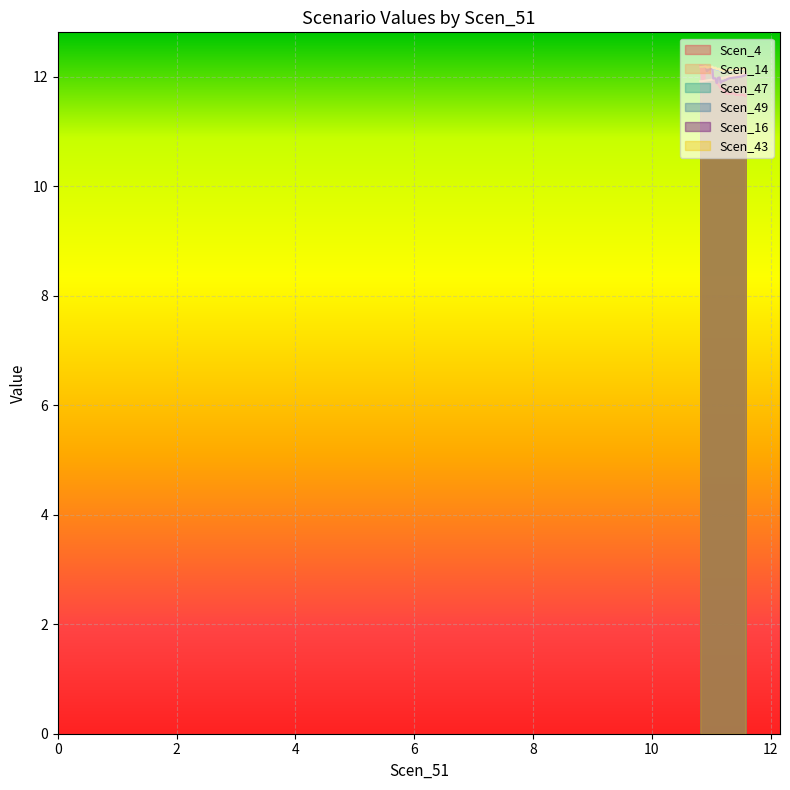

What is the maximum value for Scen_4?

12.2